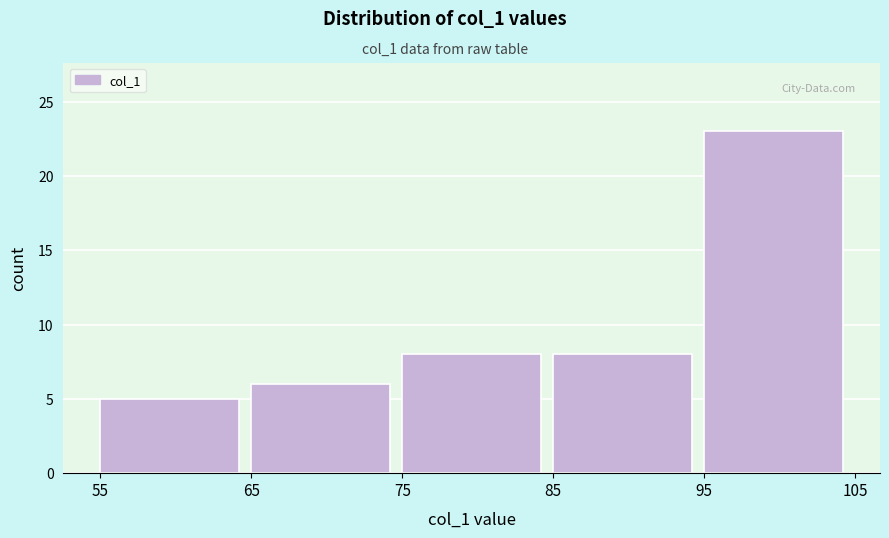

Reading left to right, transcribe this chart: for each bar, give the range it covers on the x-axis and its height. The values are not printed on the chart, so give them approximately, as read against the axis.

55 to 65: 5
65 to 75: 6
75 to 85: 8
85 to 95: 8
95 to 105: 23